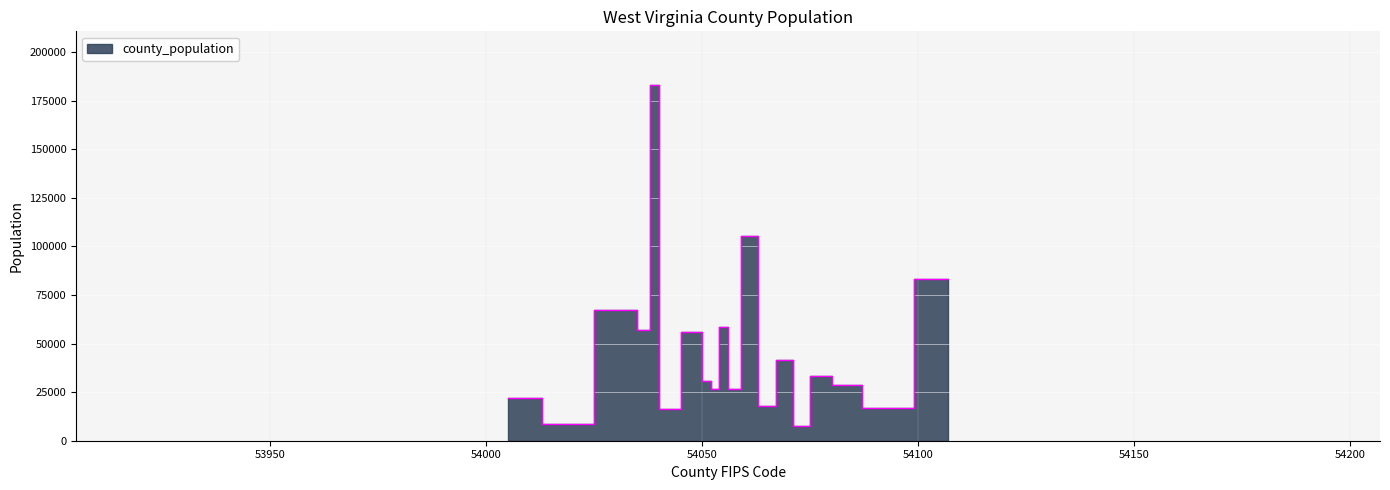

What is the difference between the values at Marion and Taylor?

39377